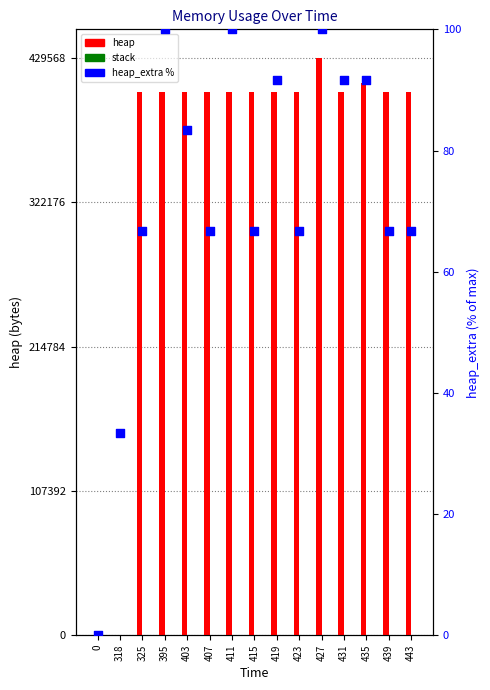

Which series has the largest total across all categories?

heap